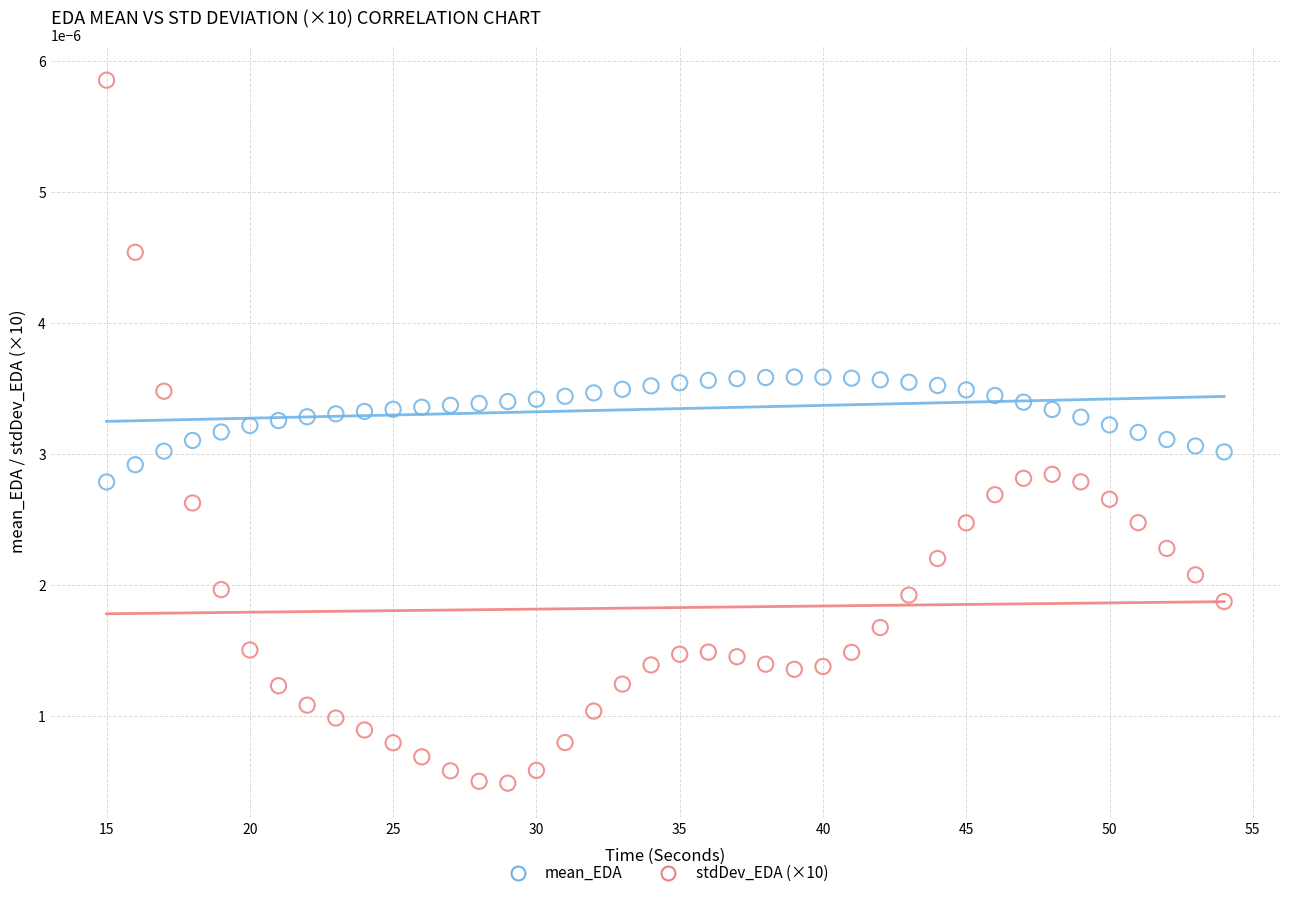

Across all data points, what is the range of X values (max minus min)?

39.0